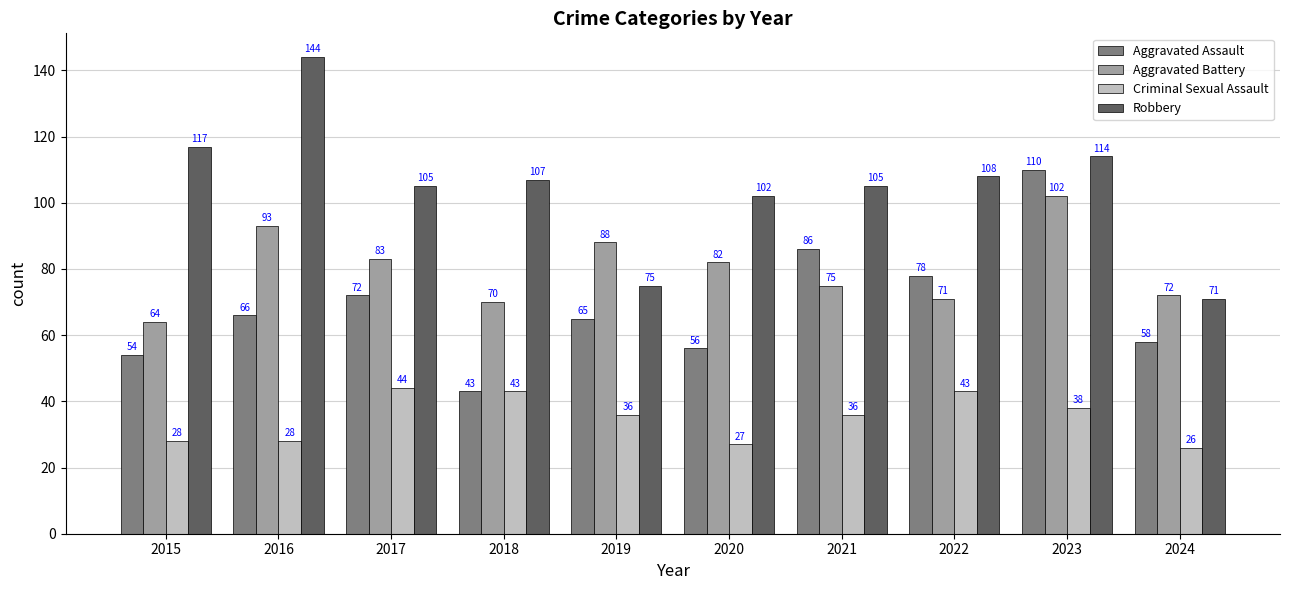

Is it true that Aggravated Assault equals 45 at 2022?

False